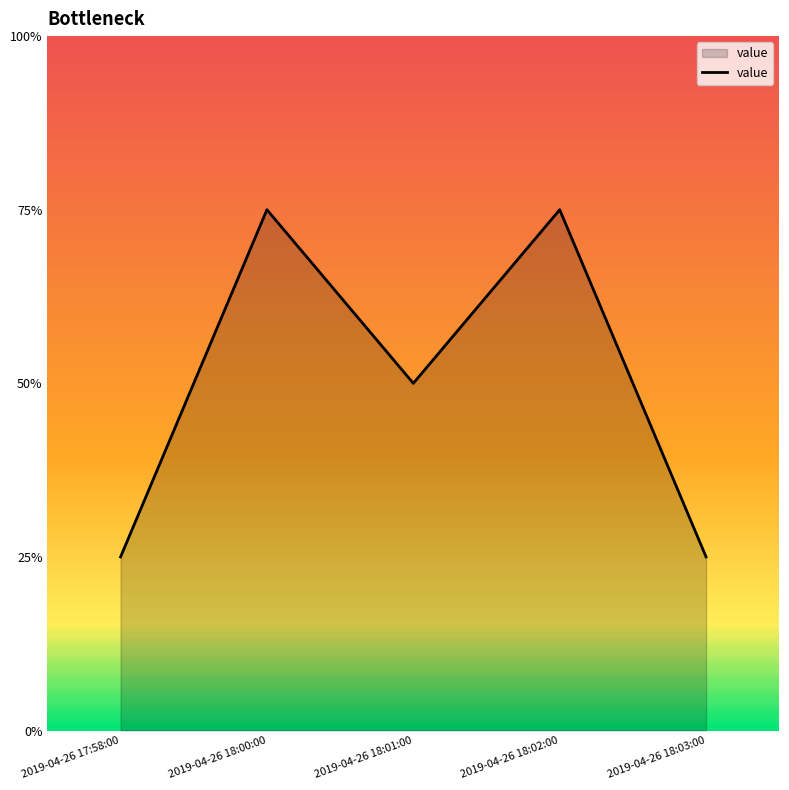

Does the chart have visible grid lines?

No